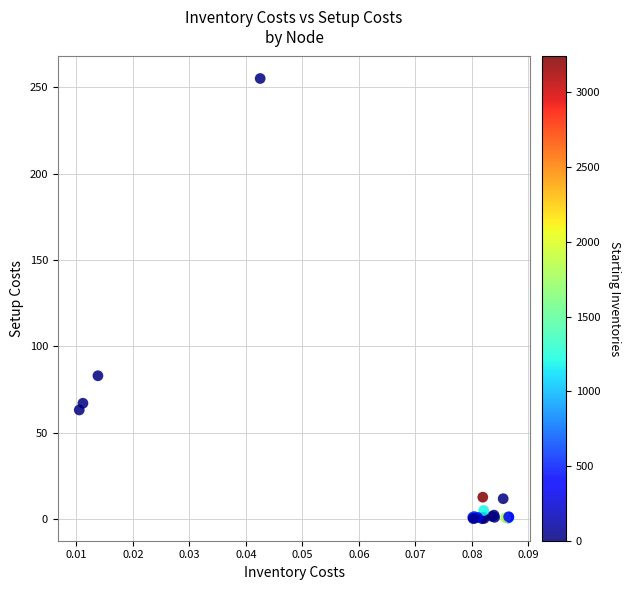

What Y value in the scatter plot is closest to 127?

82.9